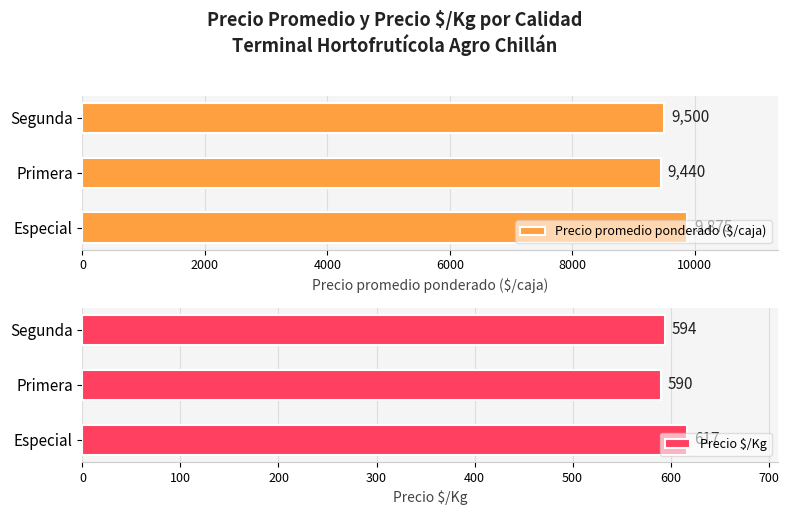

What value does the Precio $/Kg series have at Primera, to the nearest 10?

590